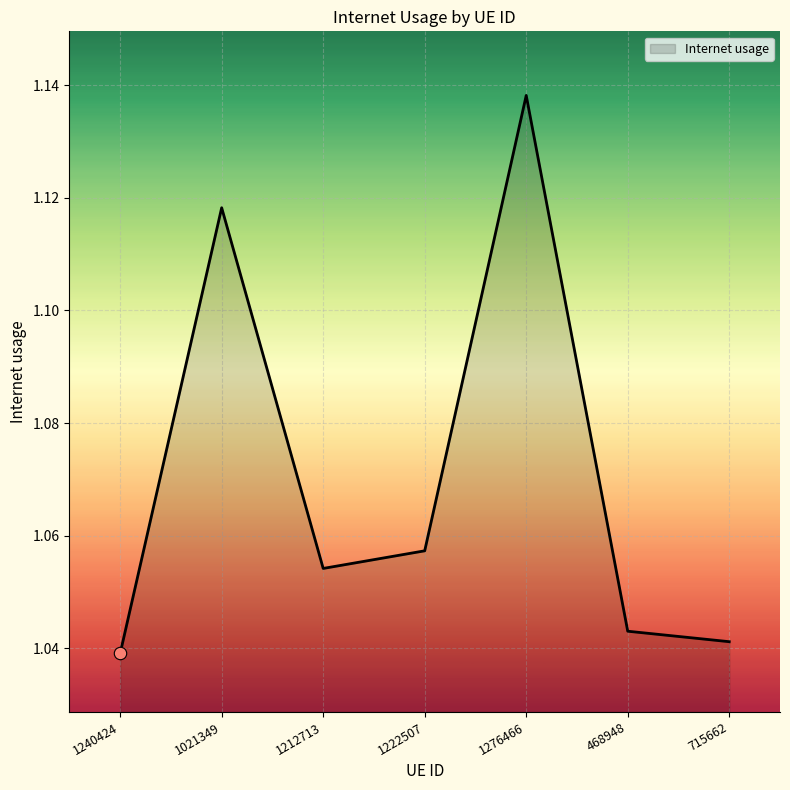

Between 1276466 and 715662, which is larger?

1276466